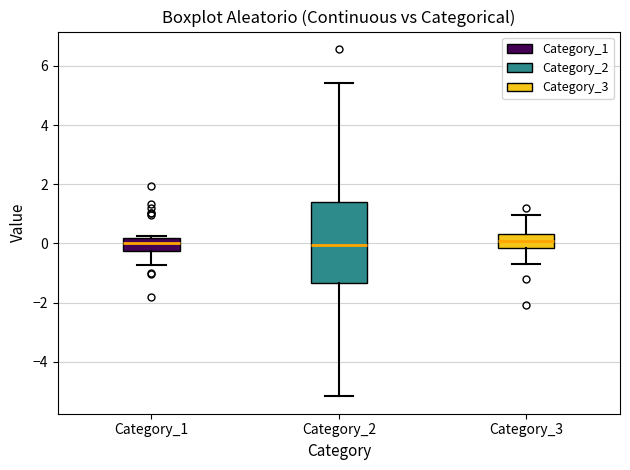

Reading left to right, read every box against the y-axis: the position of its median line, the range the box covers, and the ends of its whiskers. The values are not printed on the chart, so give them approximately, as read against the axis.

Category_1: median 0.0, box -0.2 to 0.2, whiskers -0.8 to 0.2
Category_2: median 0.0, box -1.4 to 1.4, whiskers -5.2 to 5.4
Category_3: median 0.0, box -0.2 to 0.4, whiskers -0.6 to 1.0